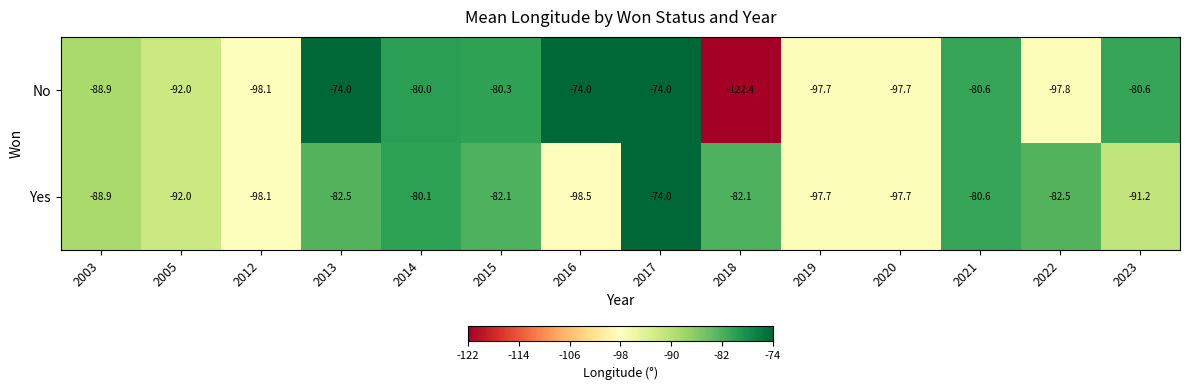

Reading left to right, transcribe all the data shown in this chart.

No: -88.9	-92.0	-98.1	-74.0	-80.0	-80.3	-74.0	-74.0	-122.4	-97.7	-97.7	-80.6	-97.8	-80.6
Yes: -88.9	-92.0	-98.1	-82.5	-80.1	-82.1	-98.5	-74.0	-82.1	-97.7	-97.7	-80.6	-82.5	-91.2